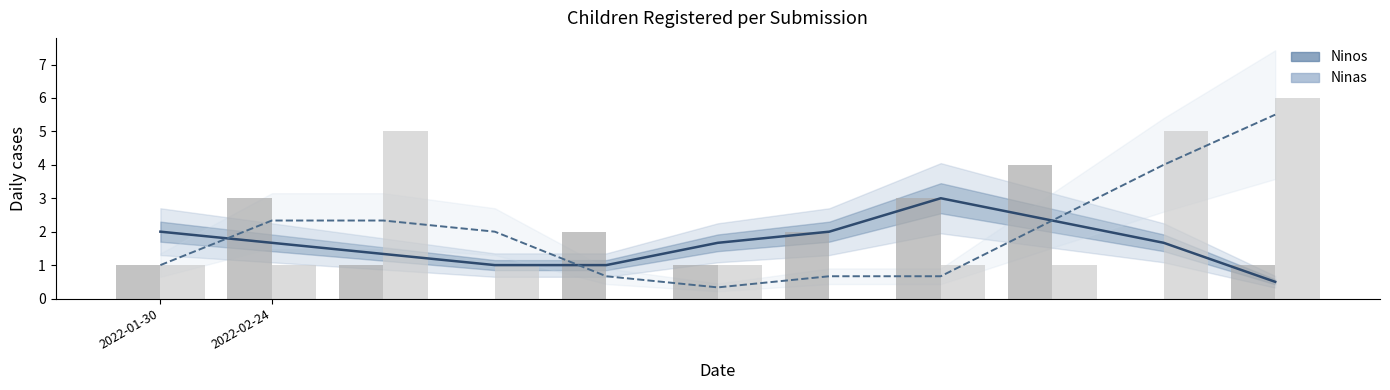

What is the sum of all Ninas (bar) values?

22.0